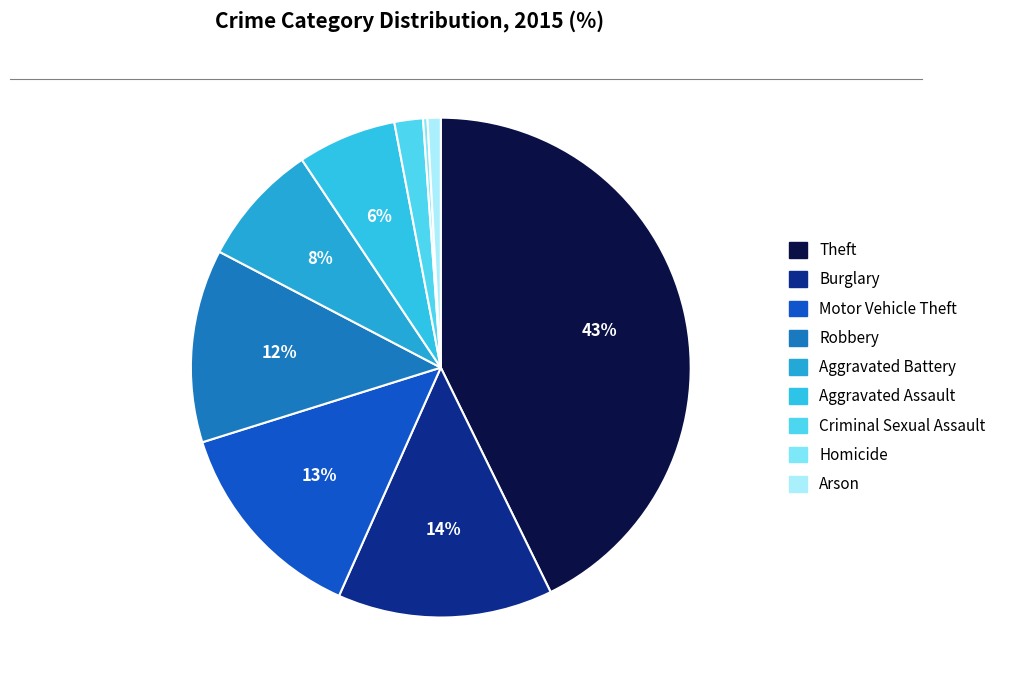

What is the smallest slice in the pie chart?

Homicide